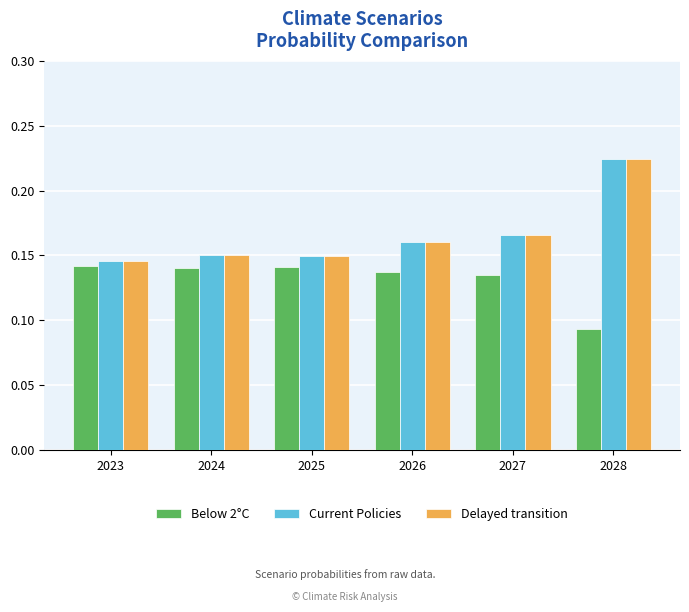

At which label does Current Policies reach its peak?

2028